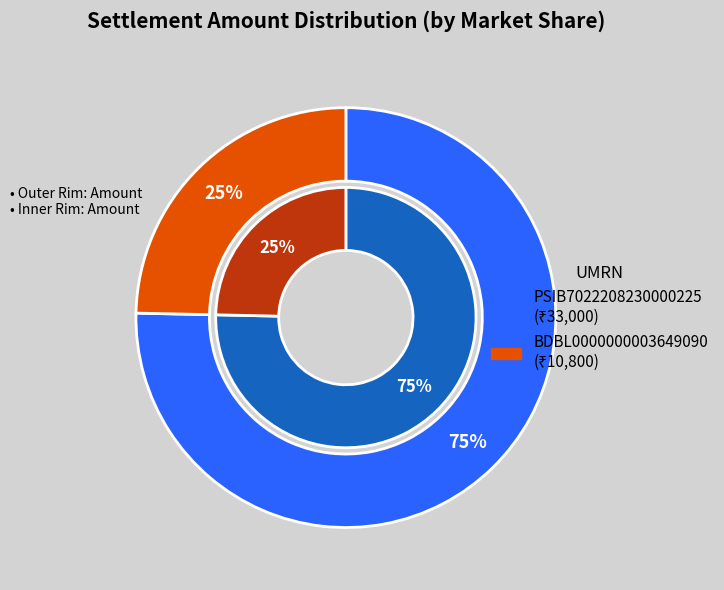

What is the total percentage of BDBL0000000003649090 and PSIB7022208230000225?

100.0%